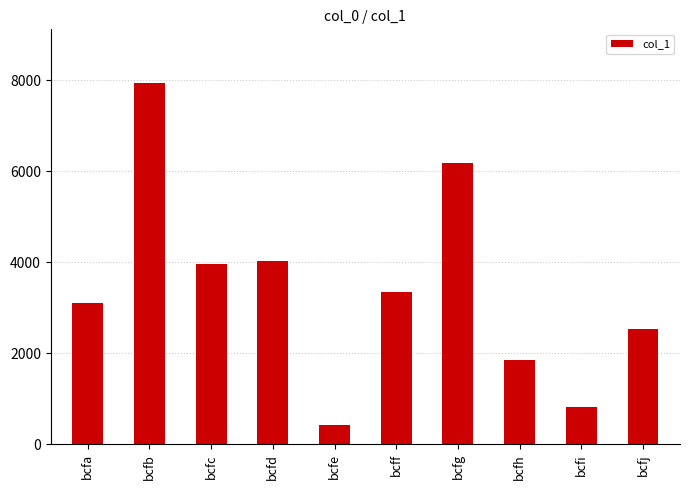

True or false: the data shows 6178 at bcfg.

True